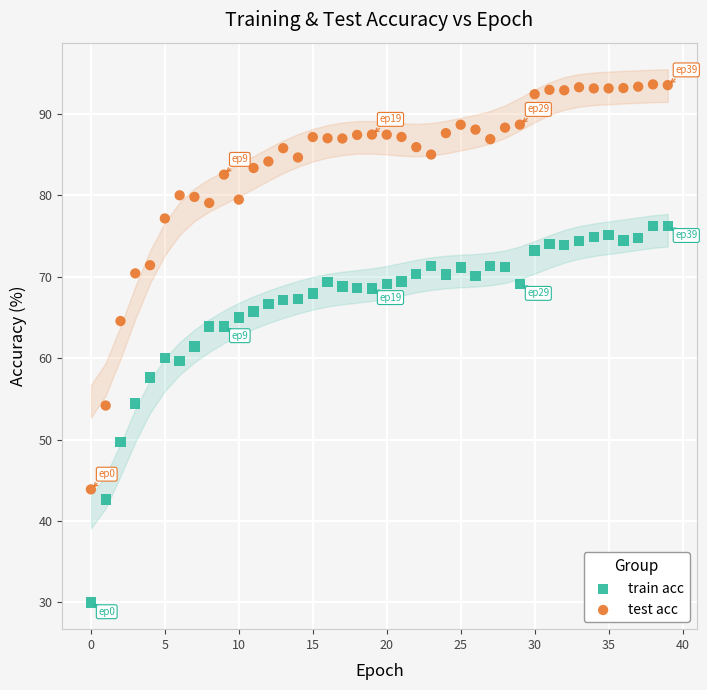

Across all data points, what is the range of Y values (max minus min)?

63.6